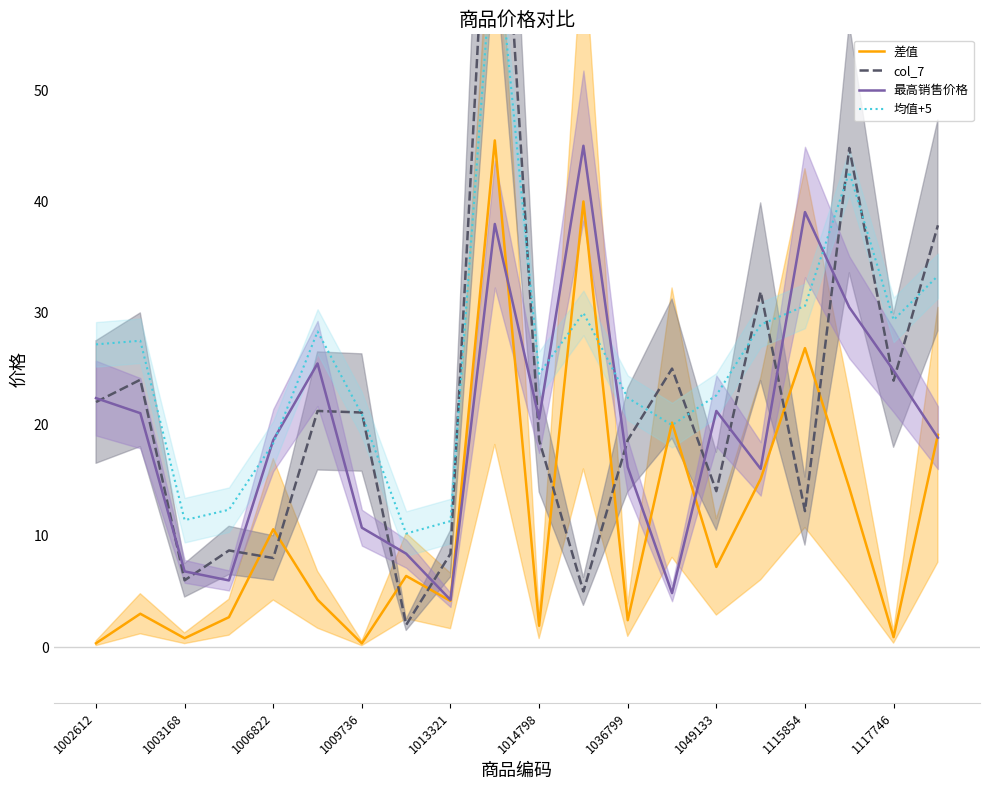

True or false: 差值 has a value of 0.9 at 1117746.

True